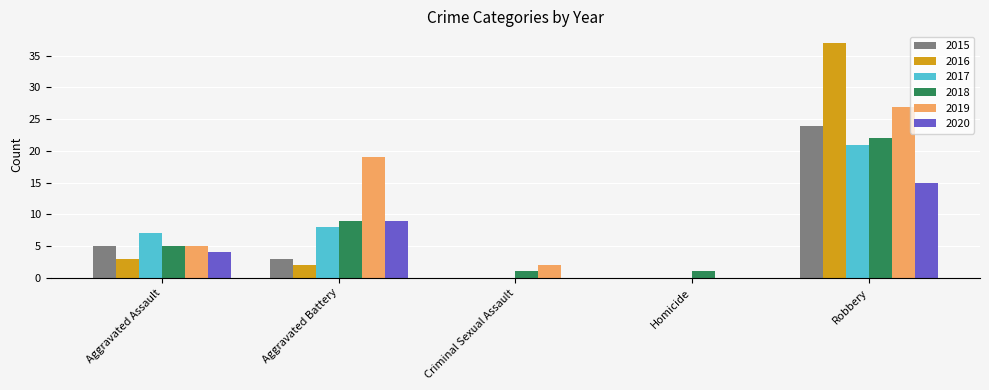

What is the maximum value shown in the chart?

37